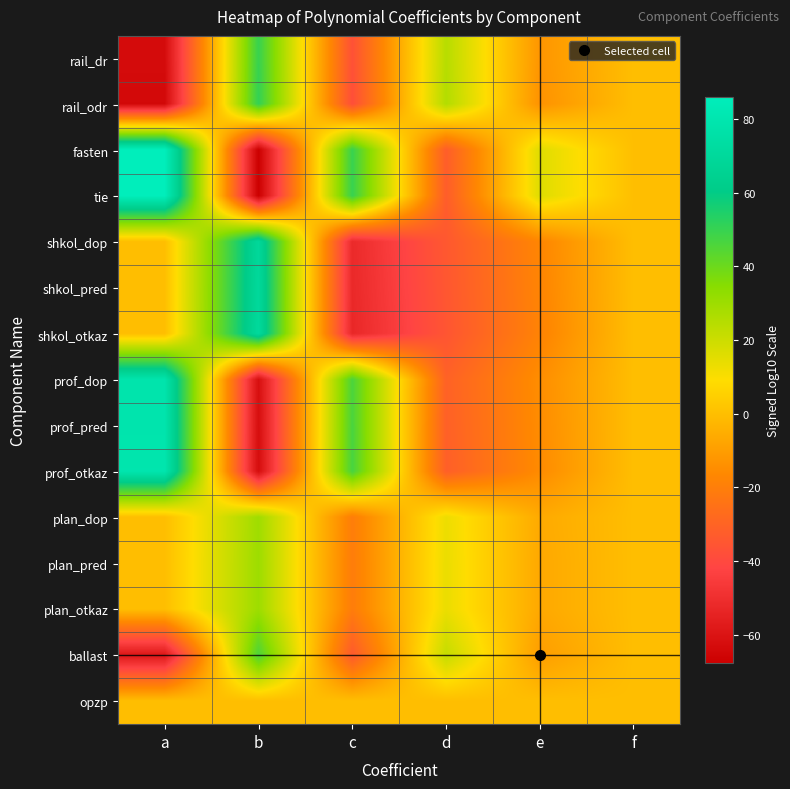

Which series has the largest range (max minus min)?

tie